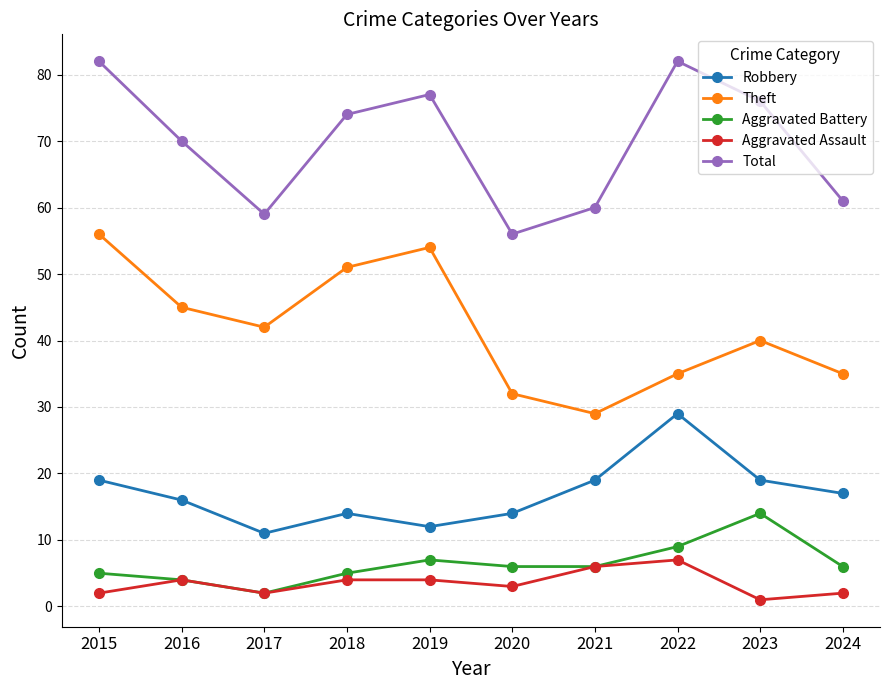

Between 2021 and 2022, which series saw the biggest shift?

Total